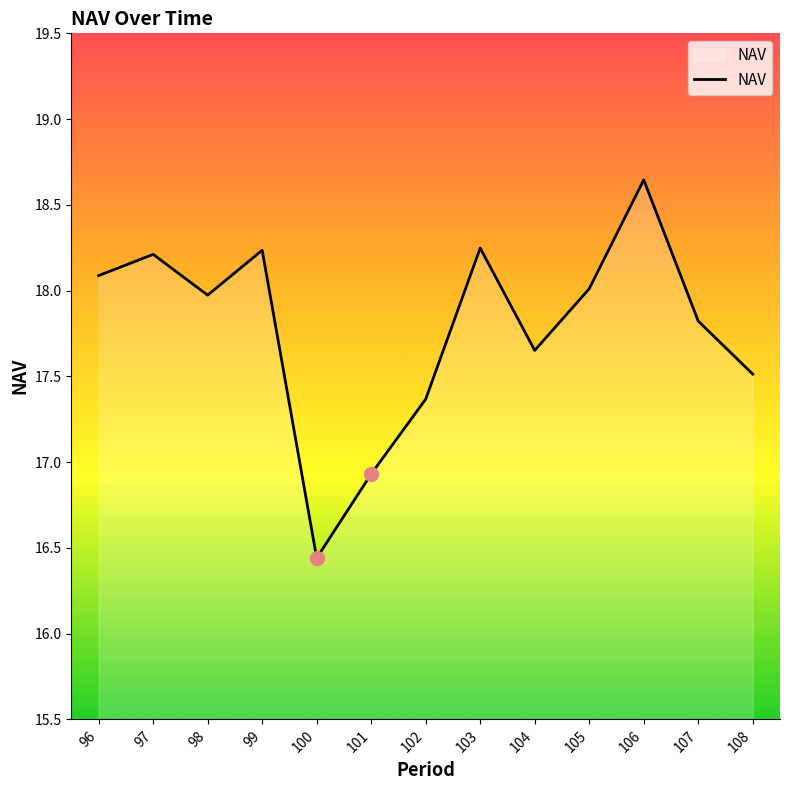

At which label does the data first exceed 17?

96